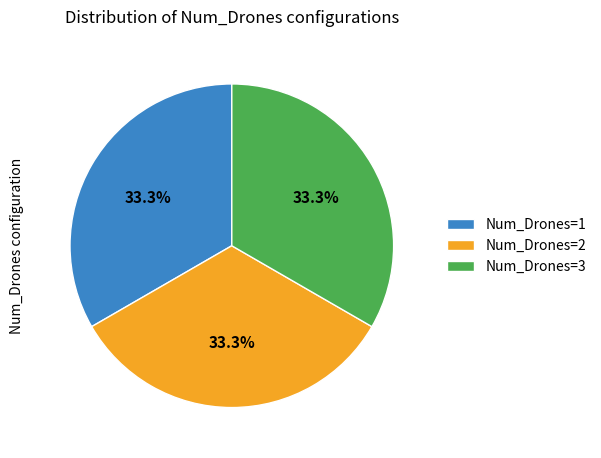

Approximately how many times larger is the value at Num_Drones=2 compared to Num_Drones=3?

1.0